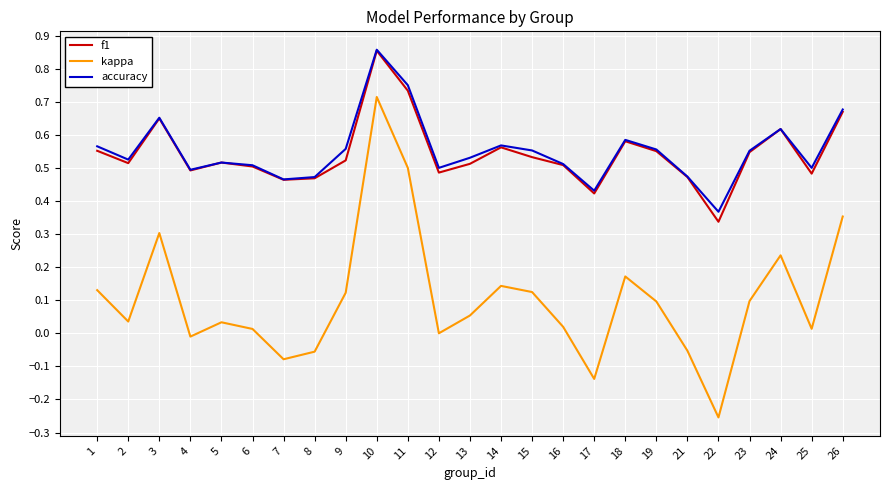

At which category does the chart reach its minimum across all series?

22